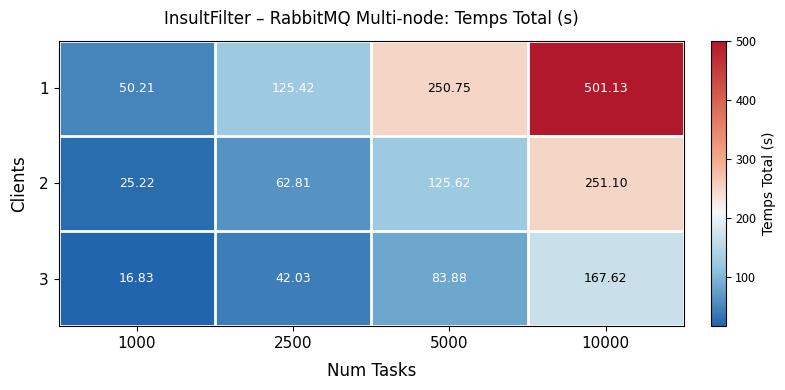

Count the number of data series in this chart.

3